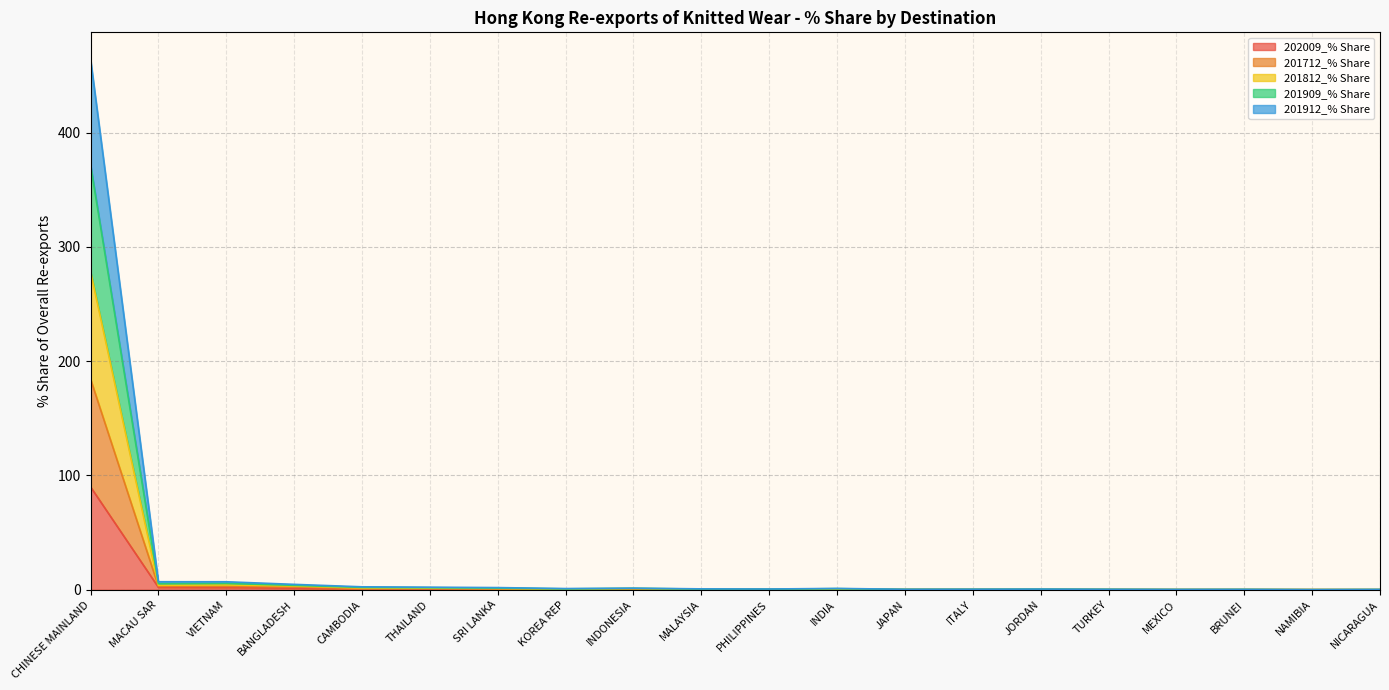

At which category is the sum across all series the highest?

CHINESE MAINLAND